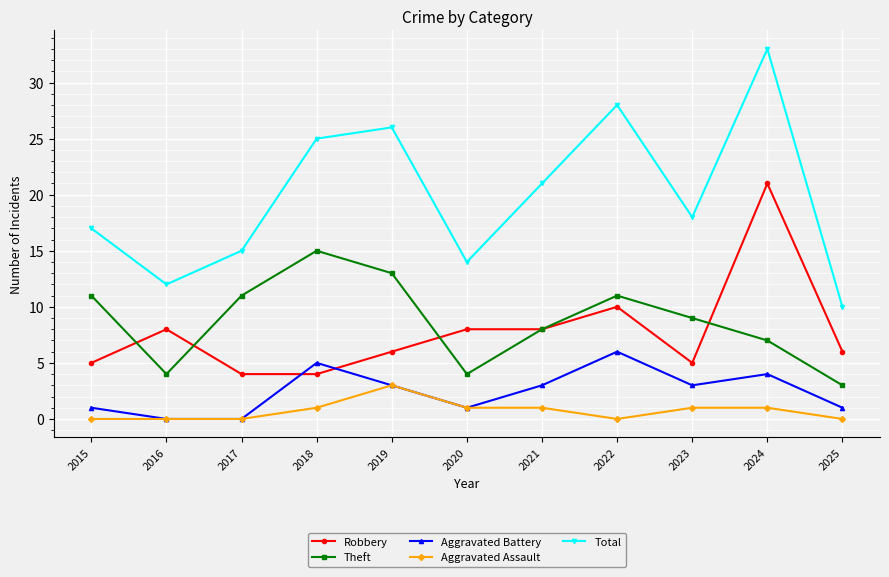

What is the difference between the highest and lowest values at 2016?

12